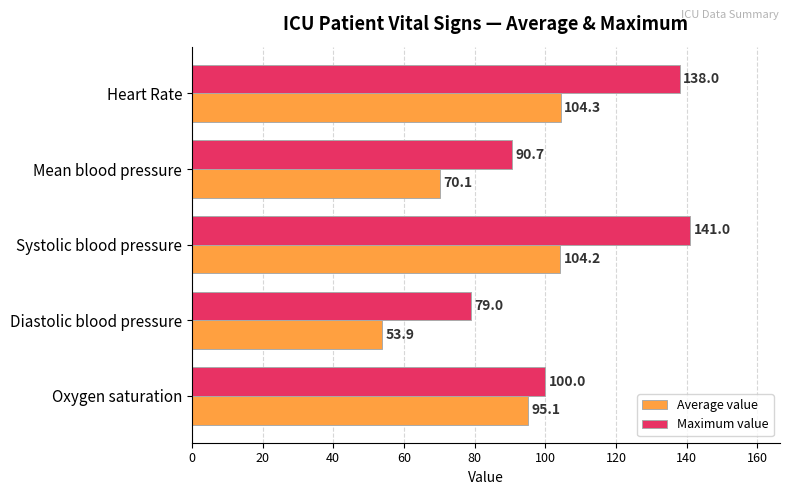

List the series in order of their peak value, highest first.

Maximum value, Average value